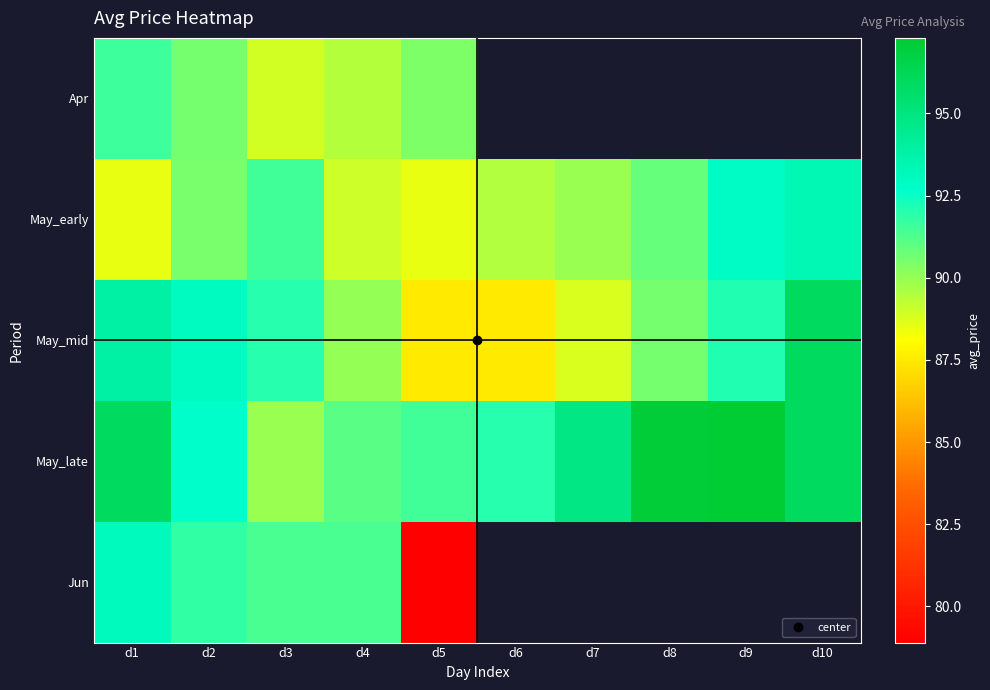

List the labels in order of May_early value, largest first.

d10, d9, d3, d8, d2, d7, d6, d4, d1, d5